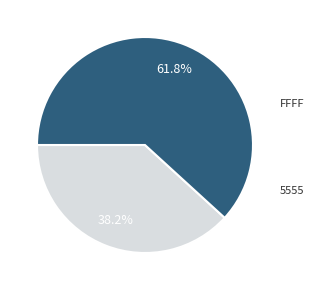

Is there any slice that represents more than half of the pie?

Yes